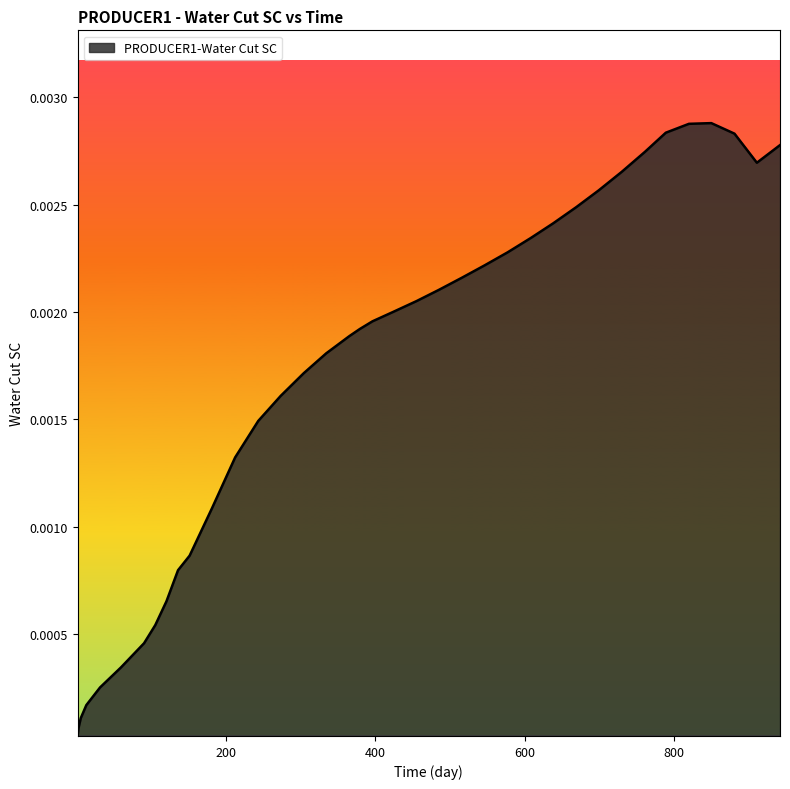

How many lines are shown in the chart?

1